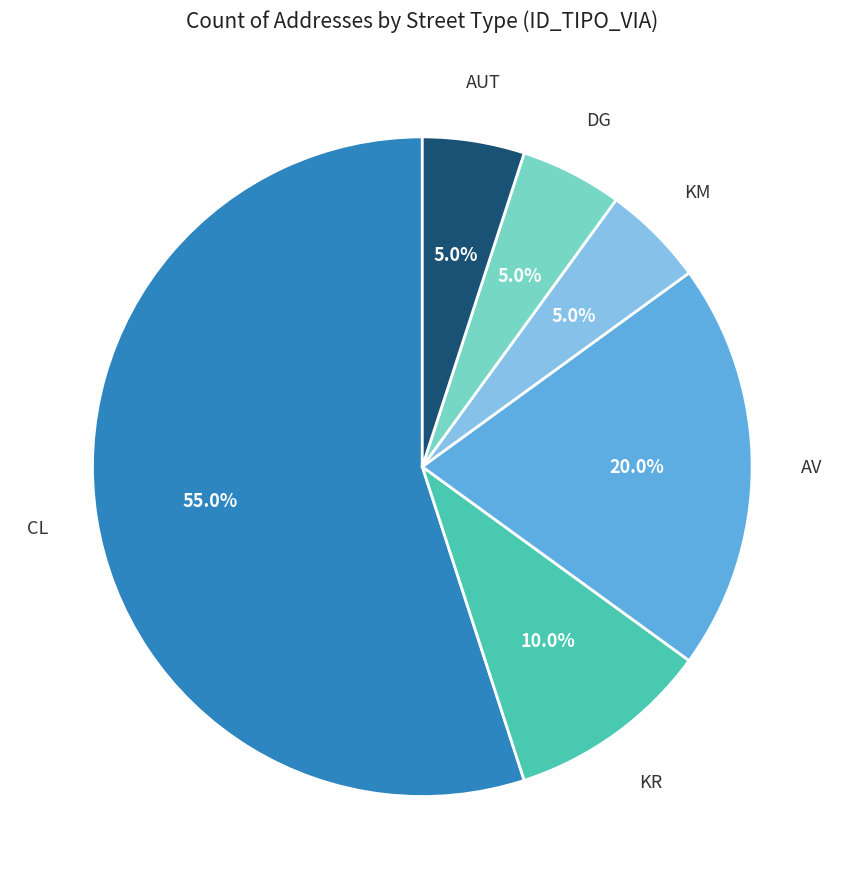

To the nearest percent, what portion does KM represent?

5%